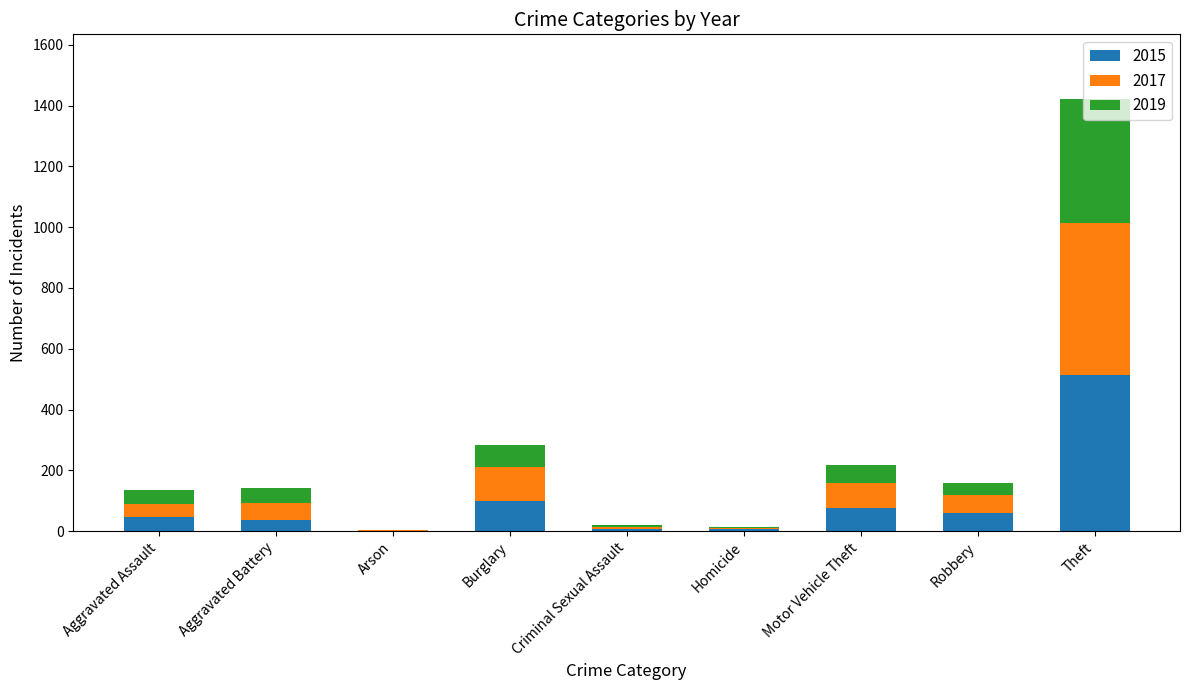

The 2015 series shows 98 at Burglary. True or false?

True